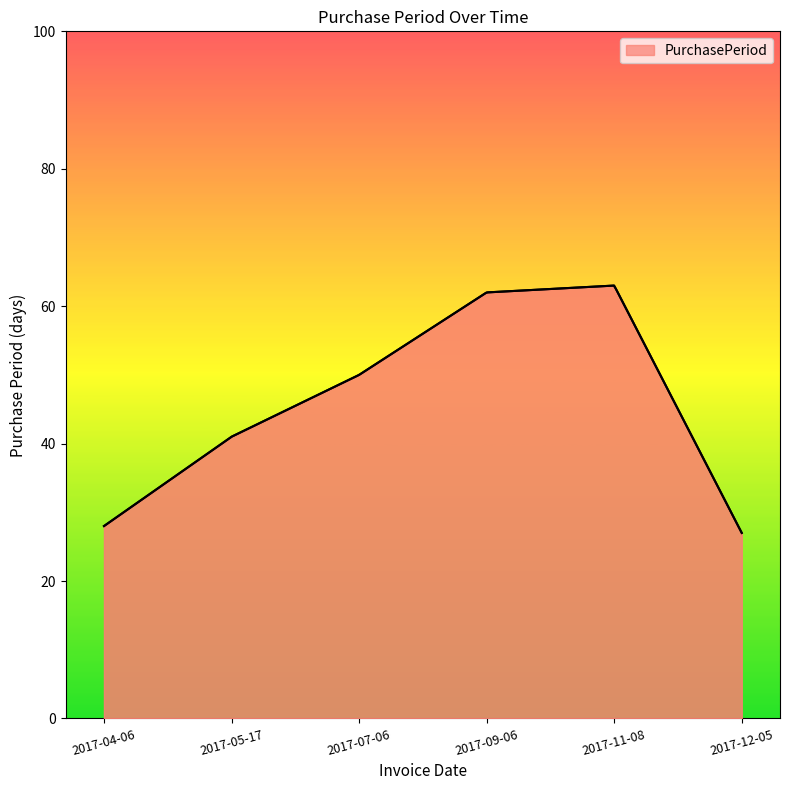

How many values exceed 50?

2